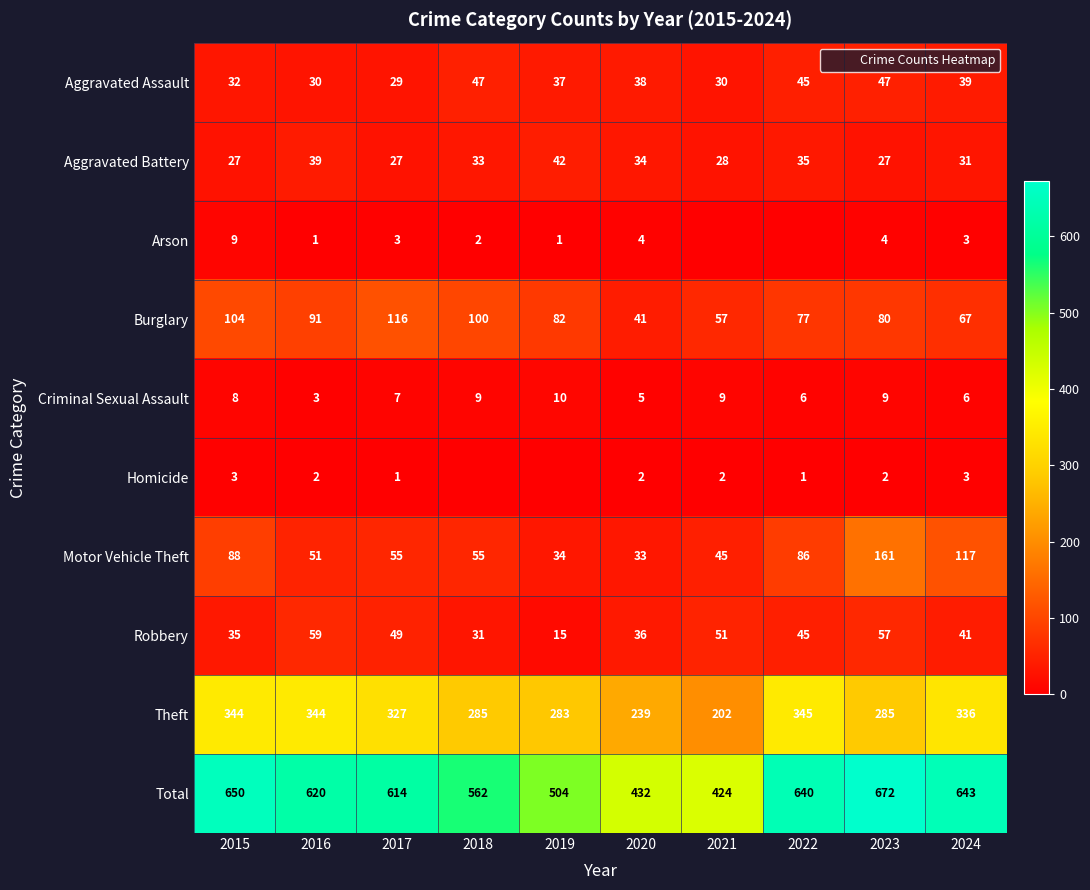

Rank the series at 2020 from lowest to highest value.

Homicide, Arson, Criminal Sexual Assault, Motor Vehicle Theft, Aggravated Battery, Robbery, Aggravated Assault, Burglary, Theft, Total